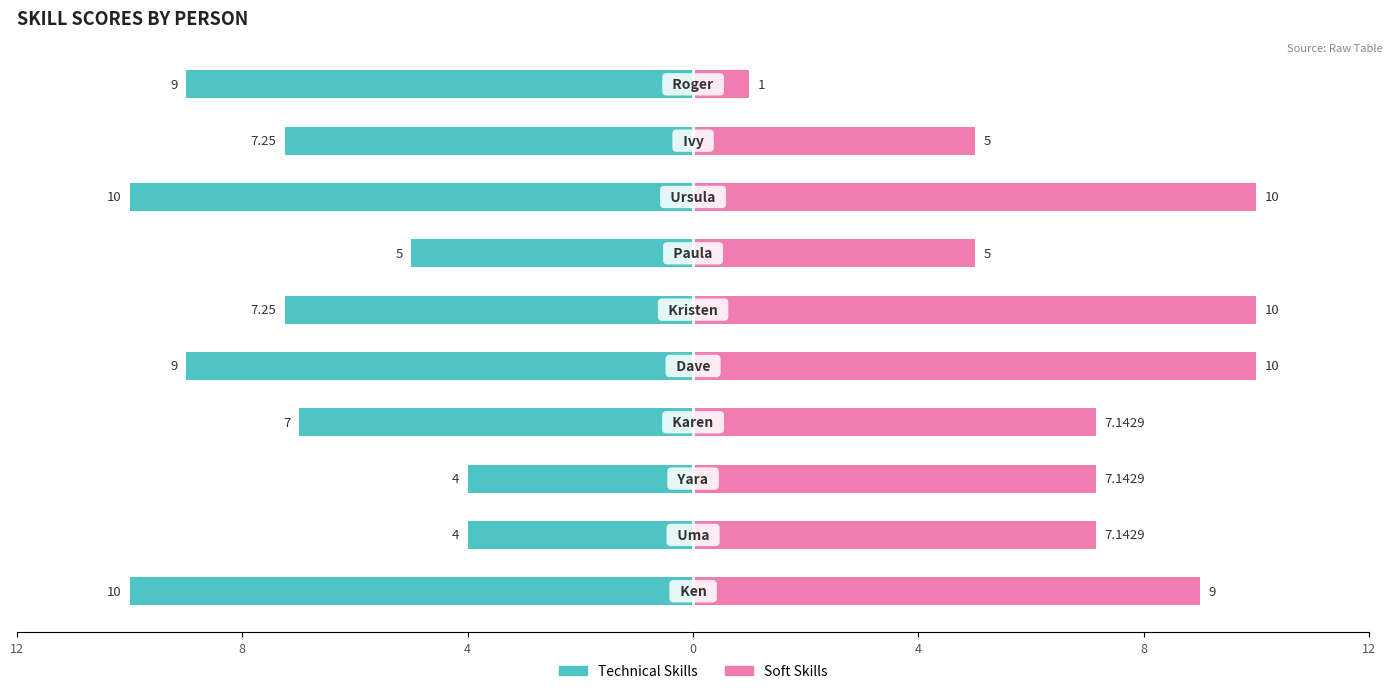

Reading left to right, transcribe all the data shown in this chart.

Technical Skills: -10.0	-4.0	-4.0	-7.0	-9.0	-7.2	-5.0	-10.0	-7.2	-9.0
Soft Skills: 9.0	7.1	7.1	7.1	10.0	10.0	5.0	10.0	5.0	1.0